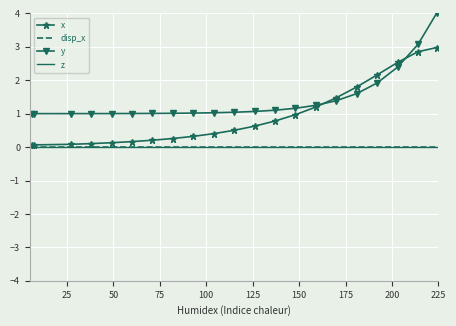

What is the maximum value for y?

4.0